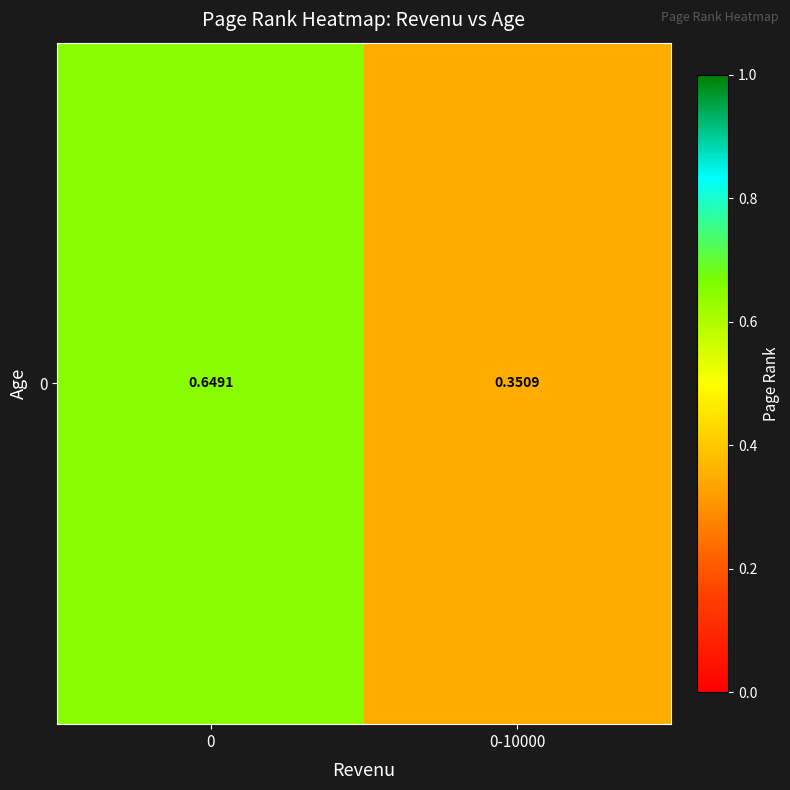

What is the approximate value at 0-10000?

0.4